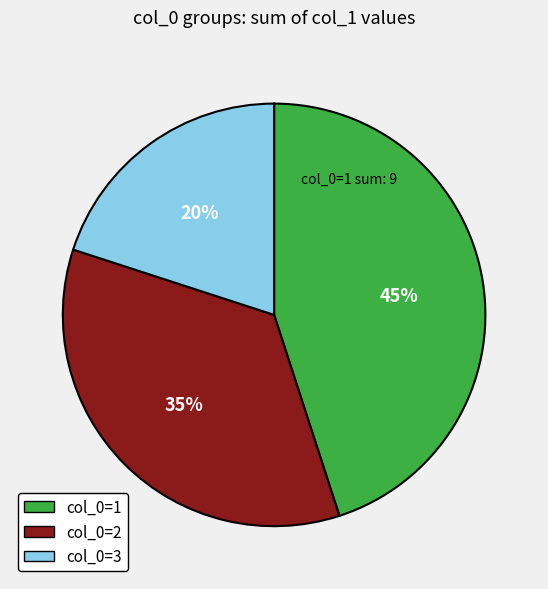

Does any single category account for the majority?

No